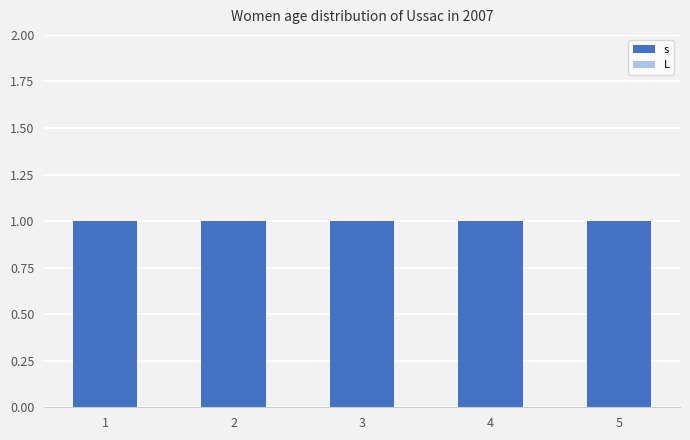

List the labels in order of L value, largest first.

1, 2, 3, 4, 5